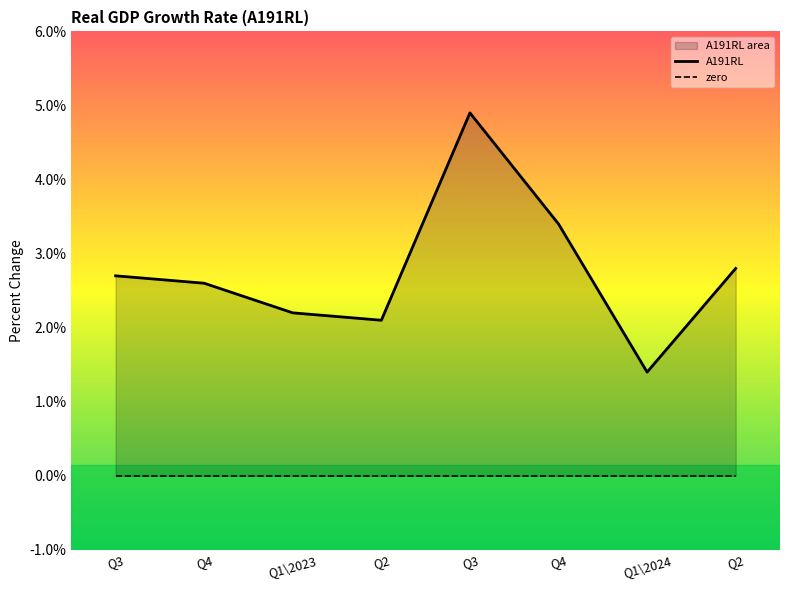

Read the value at Q1\2024.

1.4